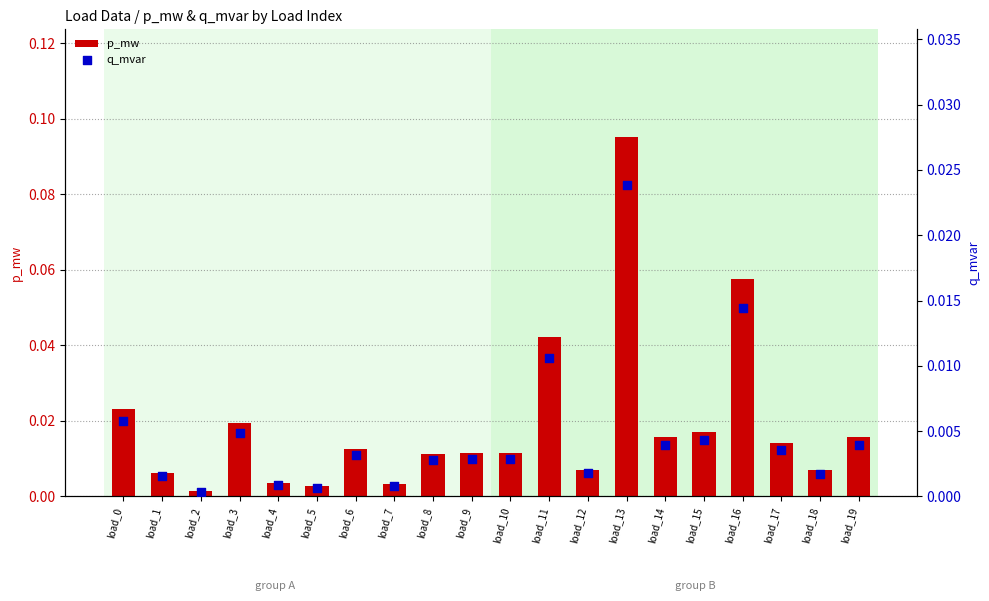

At which category is the sum across all series the highest?

load_13